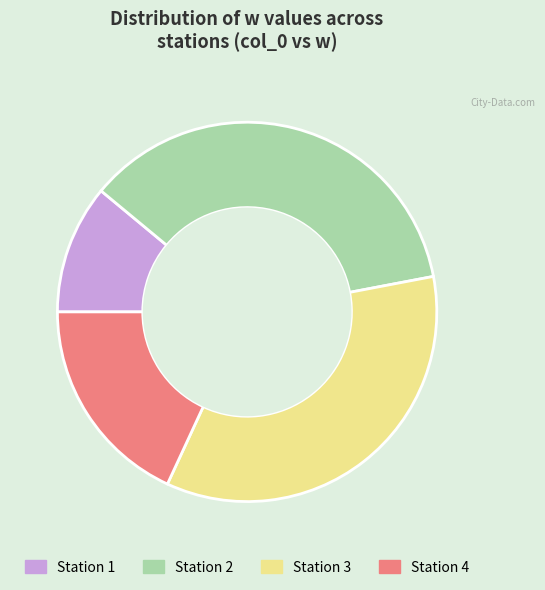

Rank the categories by value from highest to lowest.

Station 2, Station 3, Station 4, Station 1